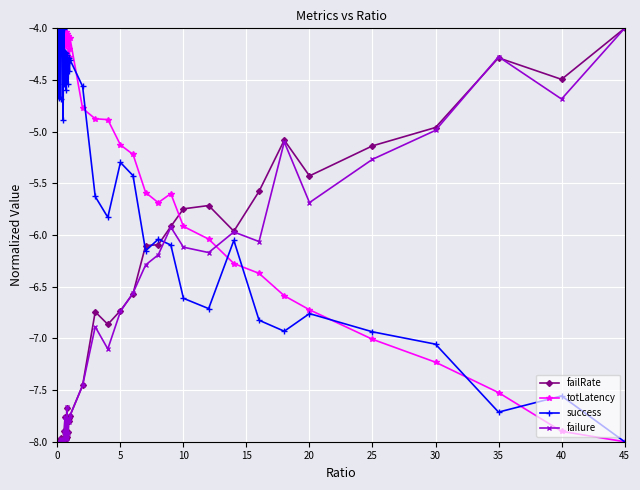

What is the value of the totLatency point at the 20th from the left?

-4.3